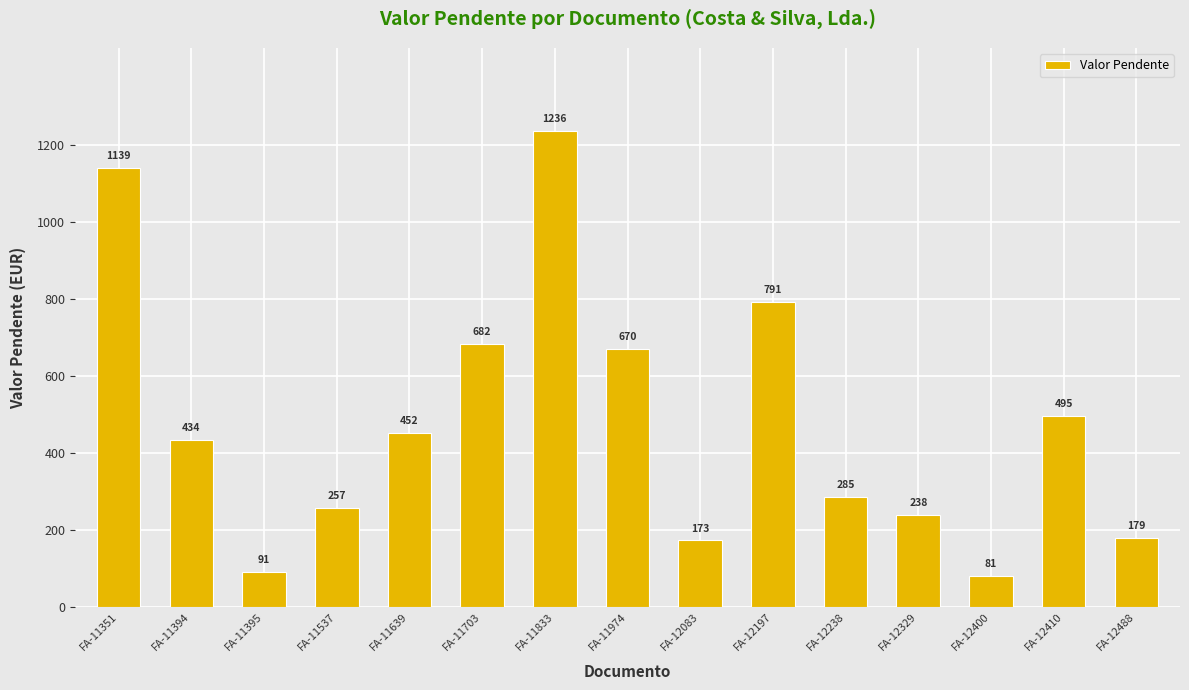

Where does the data first go above 434?

FA-11351